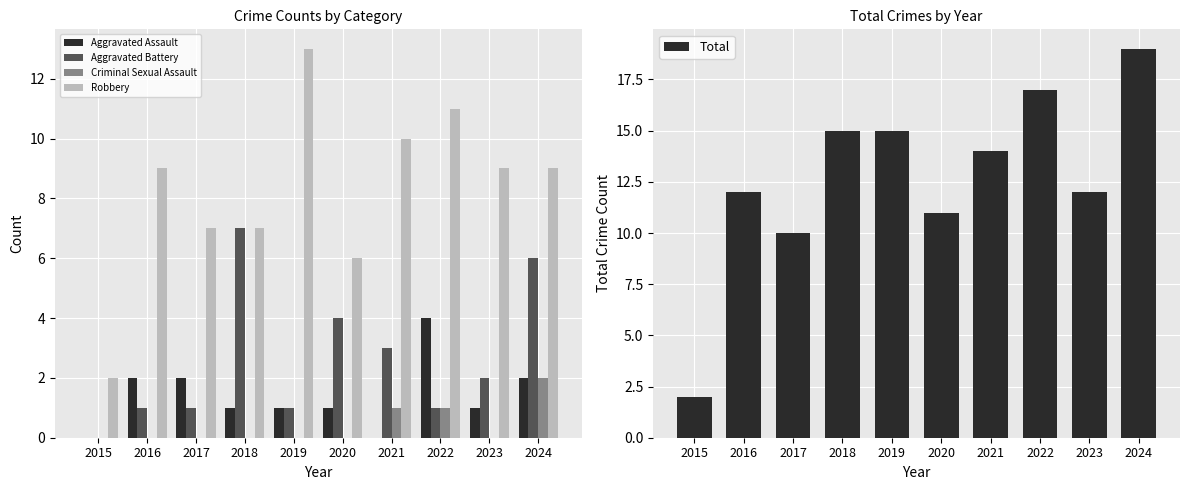

At which label does Aggravated Battery first exceed 2?

2018